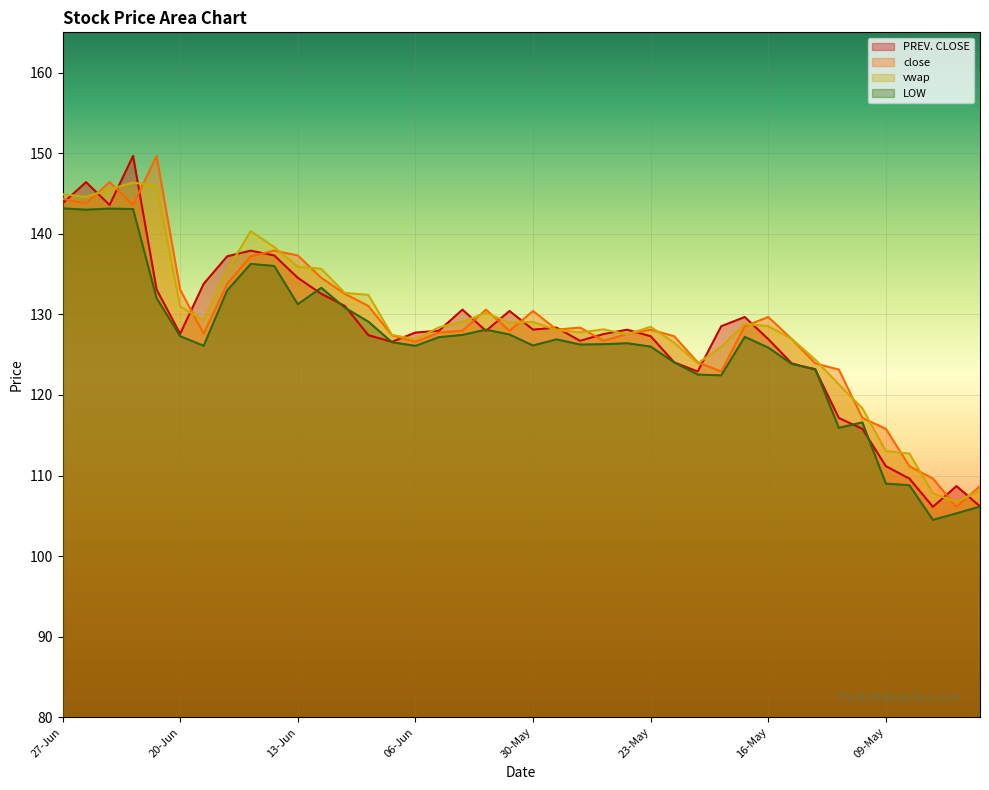

True or false: vwap and LOW cross at least once.

False